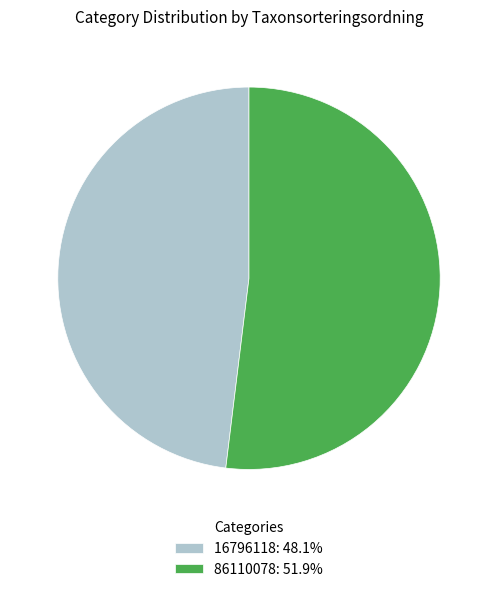

Combined, do 86110078: 51.9% and 16796118: 48.1% account for over 50%?

Yes